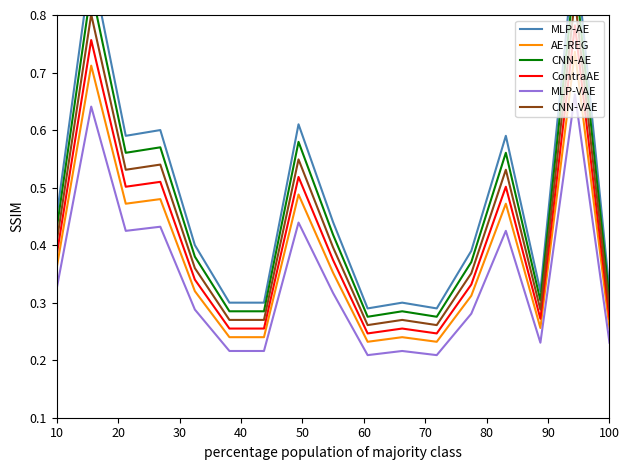

How many interior local peaks does the MLP-VAE series have?

6